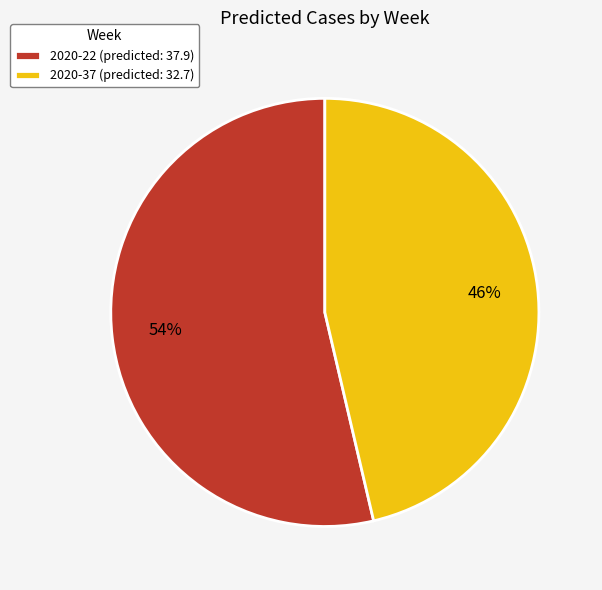

Which has a higher value, 2020-22 or 2020-37?

2020-22